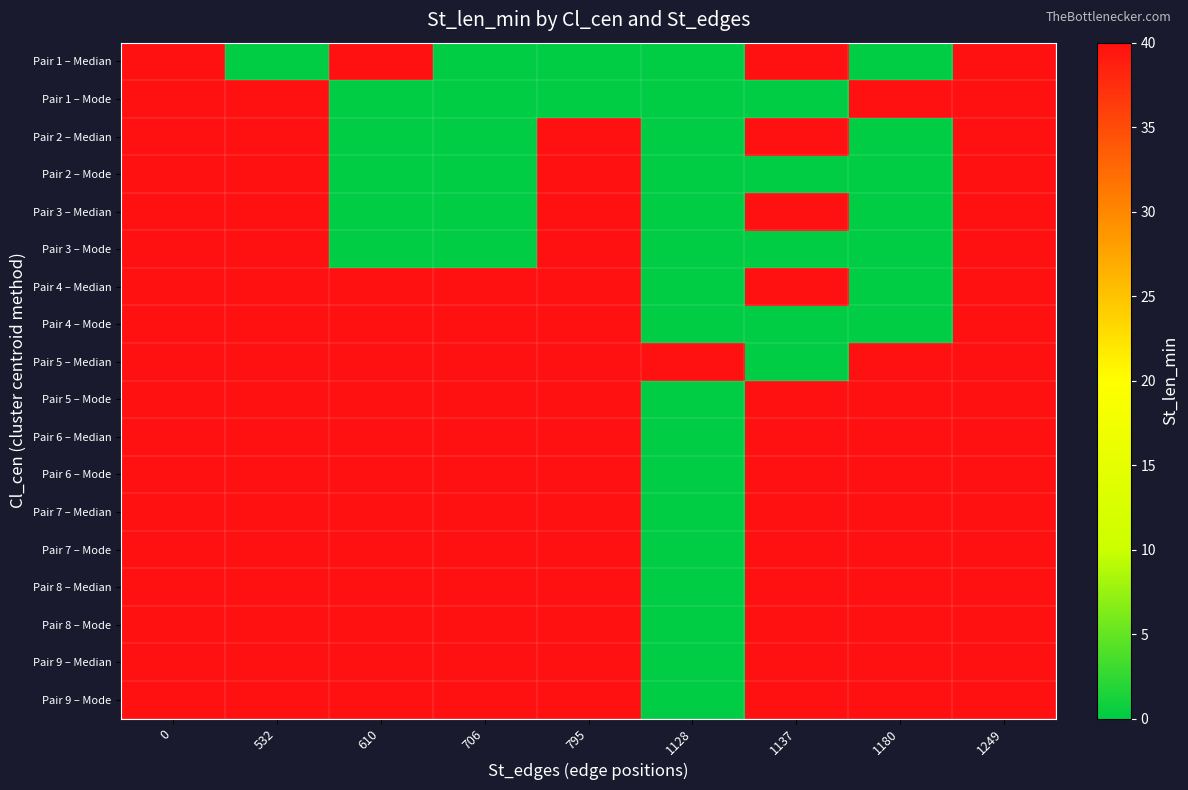

Which series changed the most between 1128 and 1249?

Pair 1 – Median